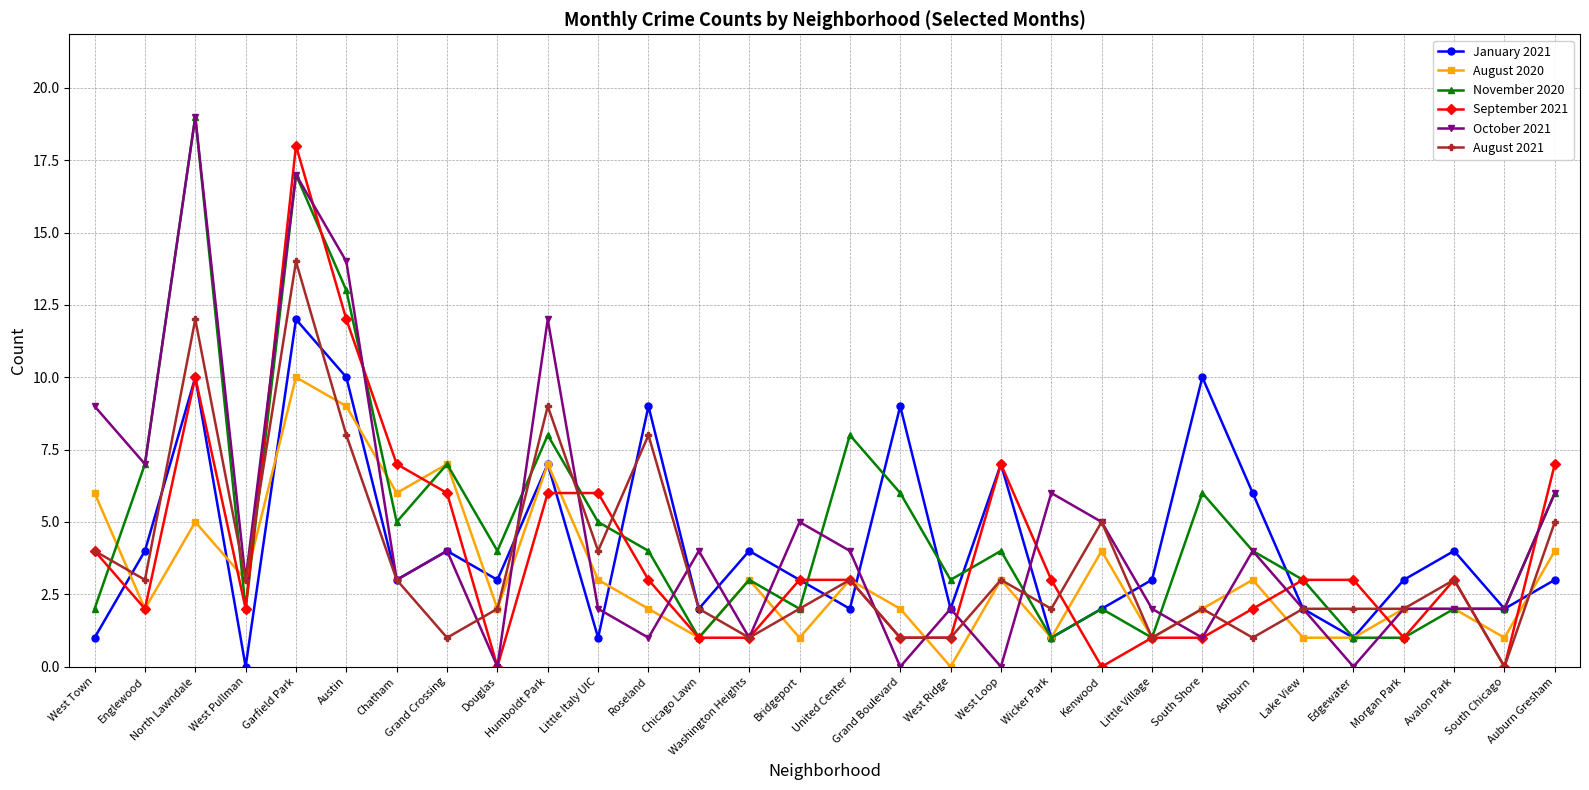

How many interior local peaks does the January 2021 series have?

10